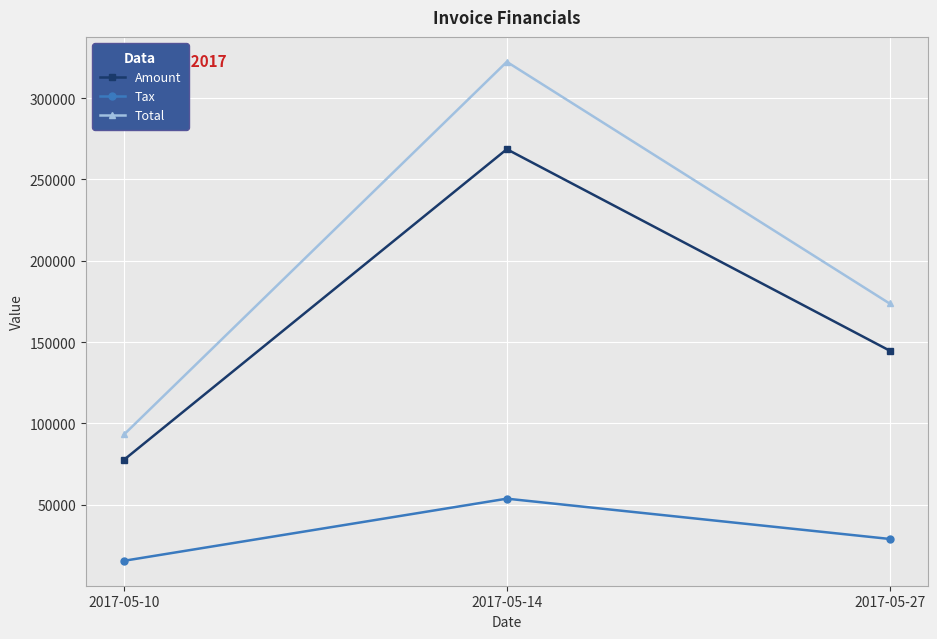

How many lines are shown in the chart?

3